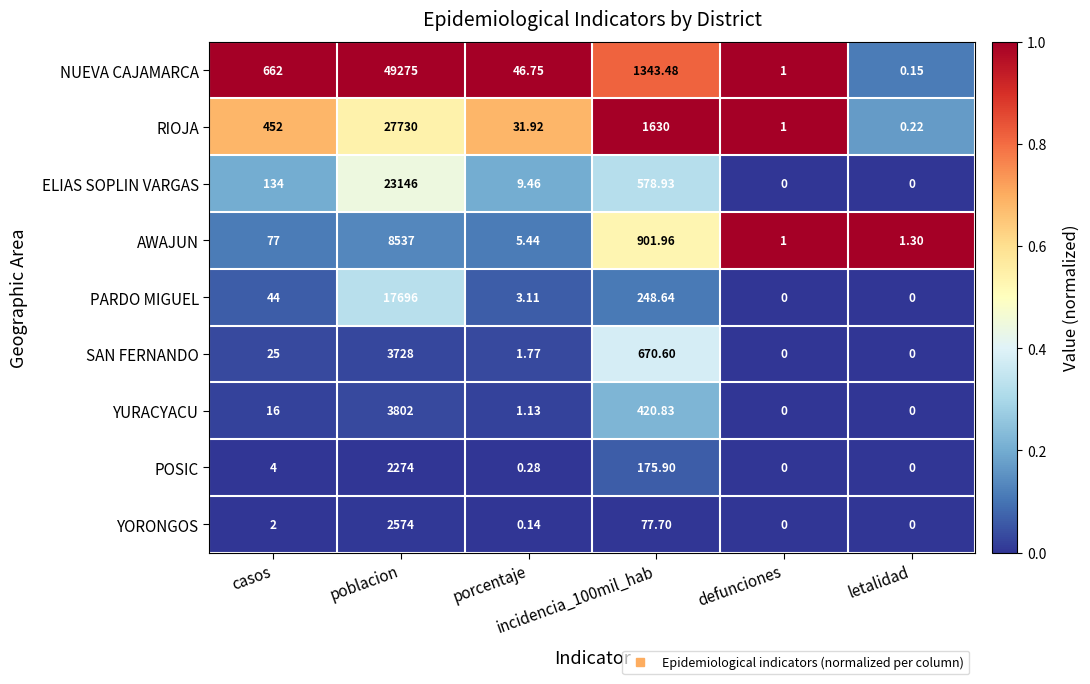

How many series are shown in this chart?

9